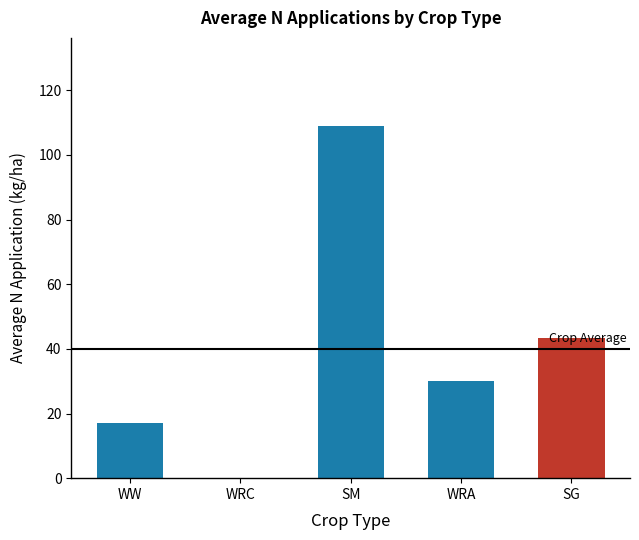

What is the maximum value shown in the chart?

109.0